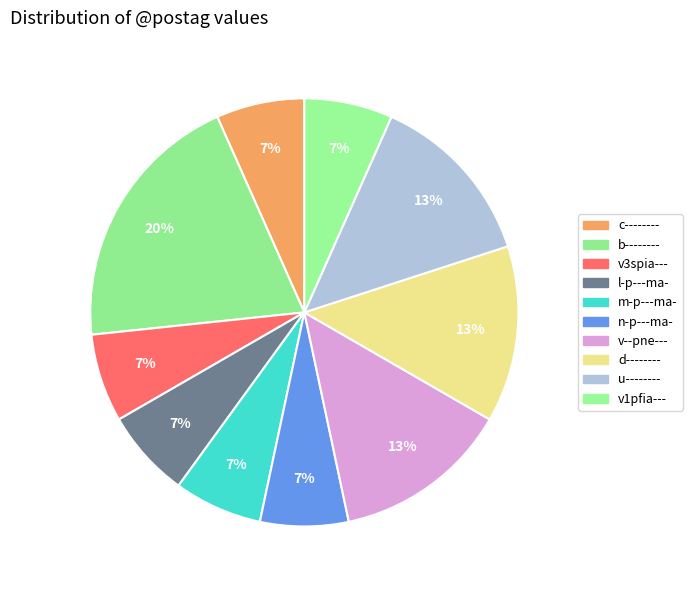

To the nearest percent, what percentage of the pie is c--------?

7%